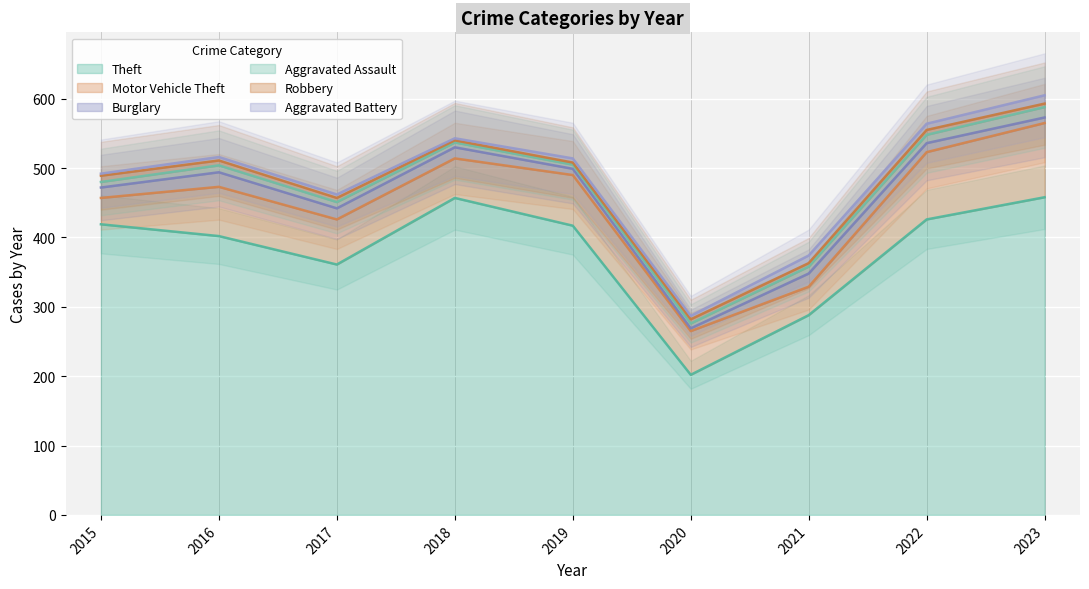

At which label does Aggravated Assault first exceed 9?

2016